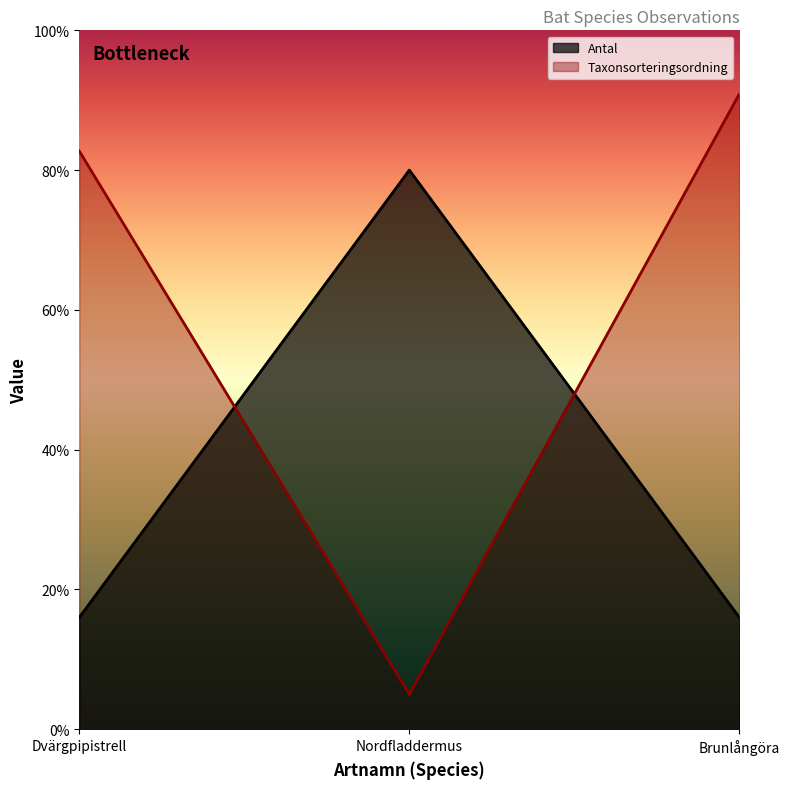

At which category is the sum across all series the highest?

Brunlångöra